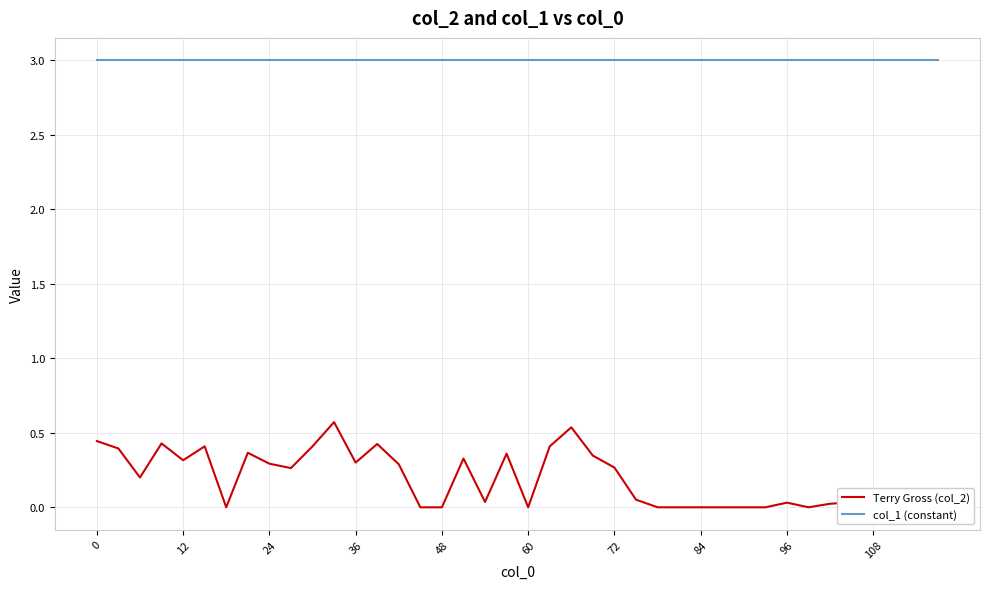

Reading left to right, what are all the values shown in this chart?

Terry Gross (col_2): 0.4	0.4	0.2	0.4	0.3	0.4	0.0	0.4	0.3	0.3	0.4	0.6	0.3	0.4	0.3	0.0	0.0	0.3	0.0	0.4	0.0	0.4	0.5	0.3	0.3	0.1	0.0	0.0	0.0	0.0	0.0	0.0	0.0	0.0	0.0	0.0	0.0	0.0	0.0	0.0
col_1 (constant): 3.0	3.0	3.0	3.0	3.0	3.0	3.0	3.0	3.0	3.0	3.0	3.0	3.0	3.0	3.0	3.0	3.0	3.0	3.0	3.0	3.0	3.0	3.0	3.0	3.0	3.0	3.0	3.0	3.0	3.0	3.0	3.0	3.0	3.0	3.0	3.0	3.0	3.0	3.0	3.0